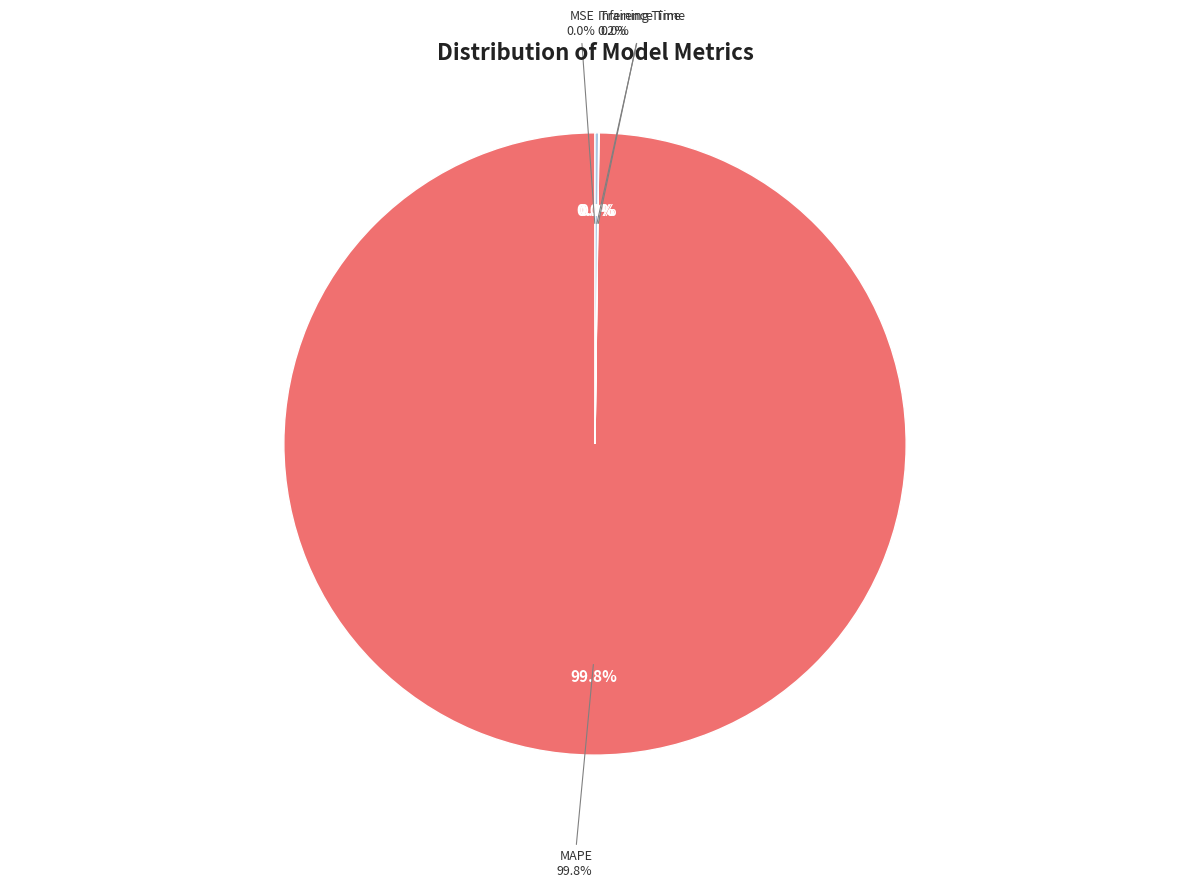

Which slice is the largest?

MAPE